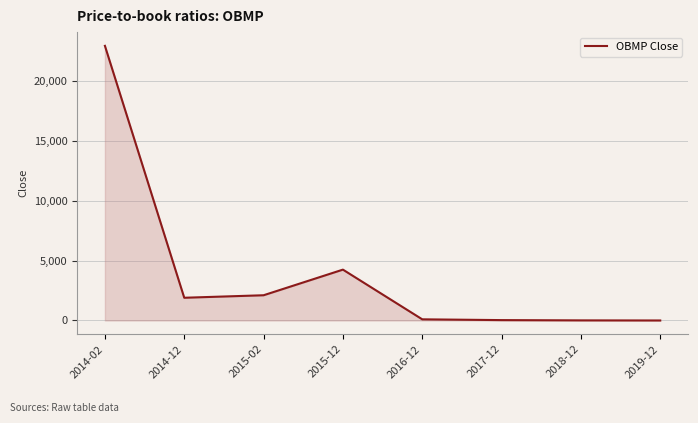

What is the sum of all values?

31383.9